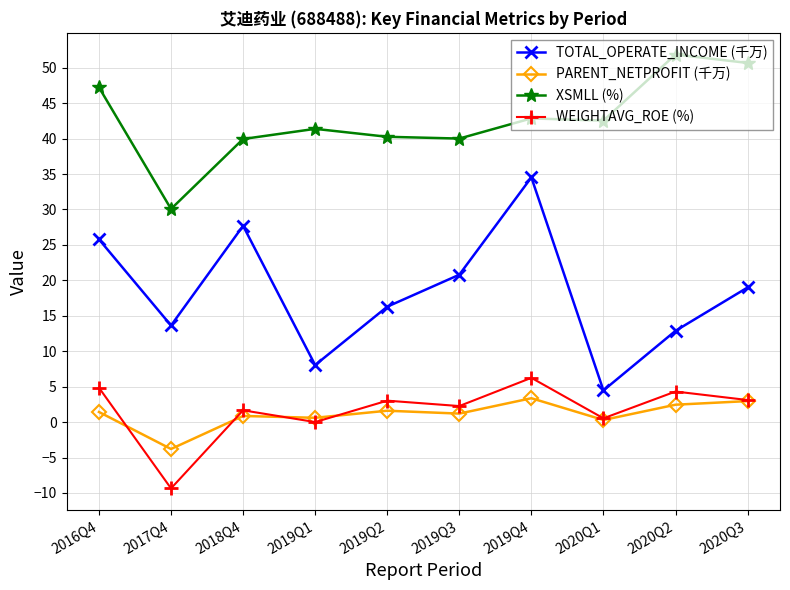

True or false: PARENT_NETPROFIT (千万) and TOTAL_OPERATE_INCOME (千万) cross at least once.

False